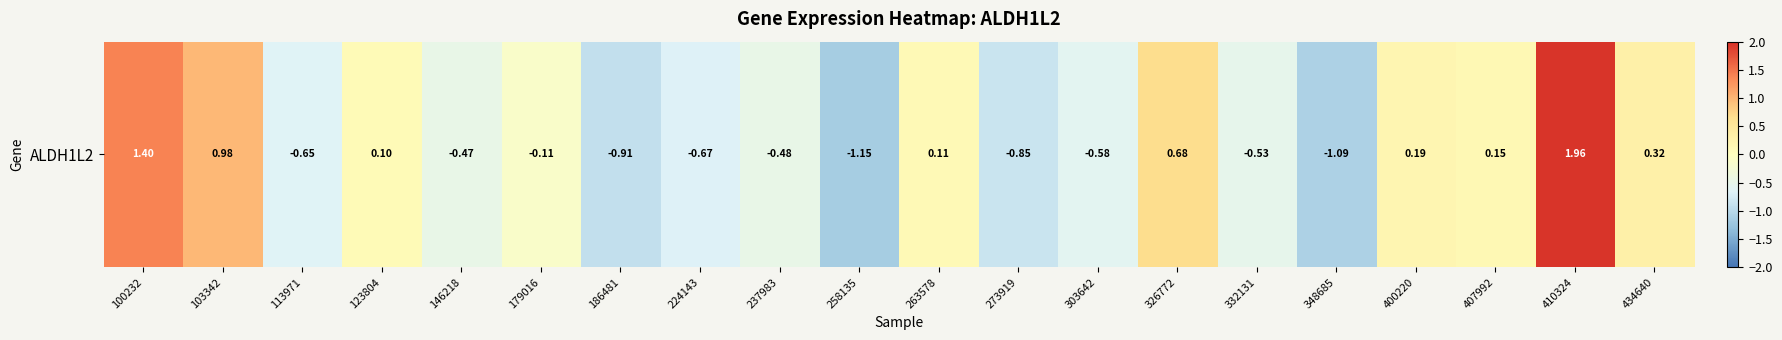

Is it true that the value at 410324 is 1.3?

False